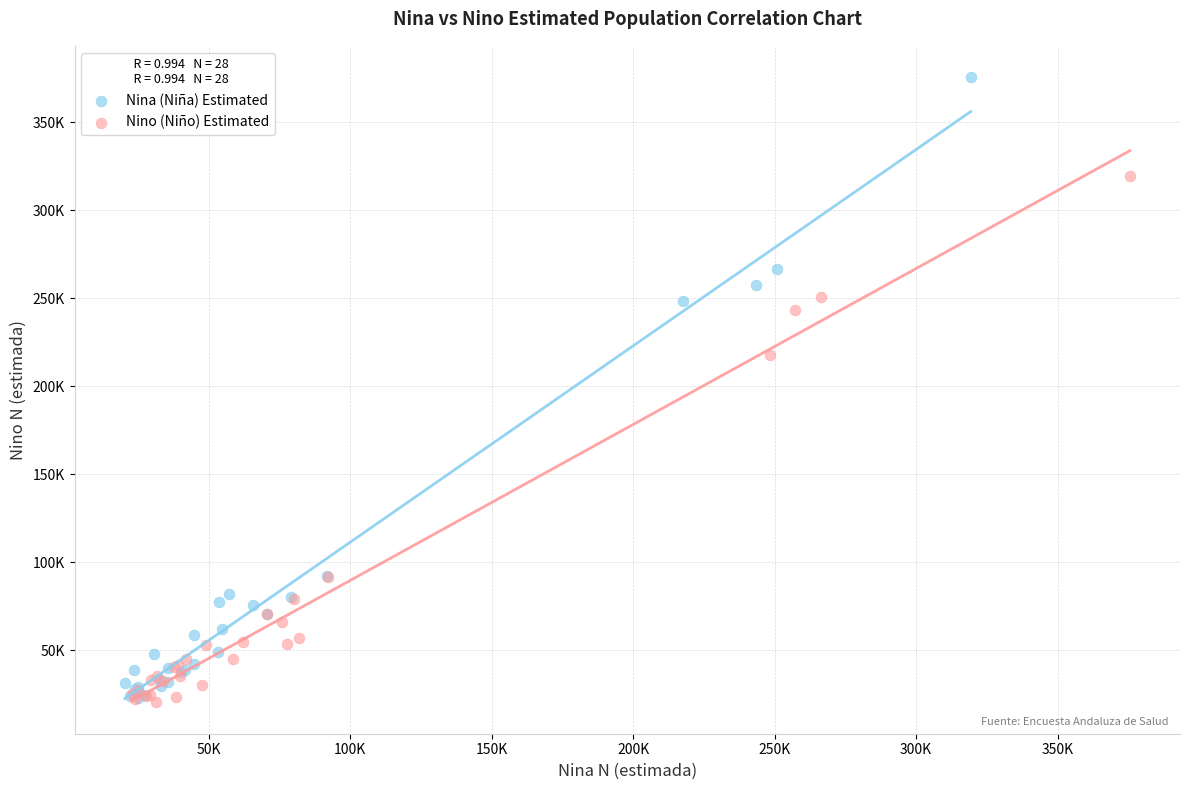

What are all the series names shown in the legend?

Nina (Niña) Estimated, Nino (Niño) Estimated